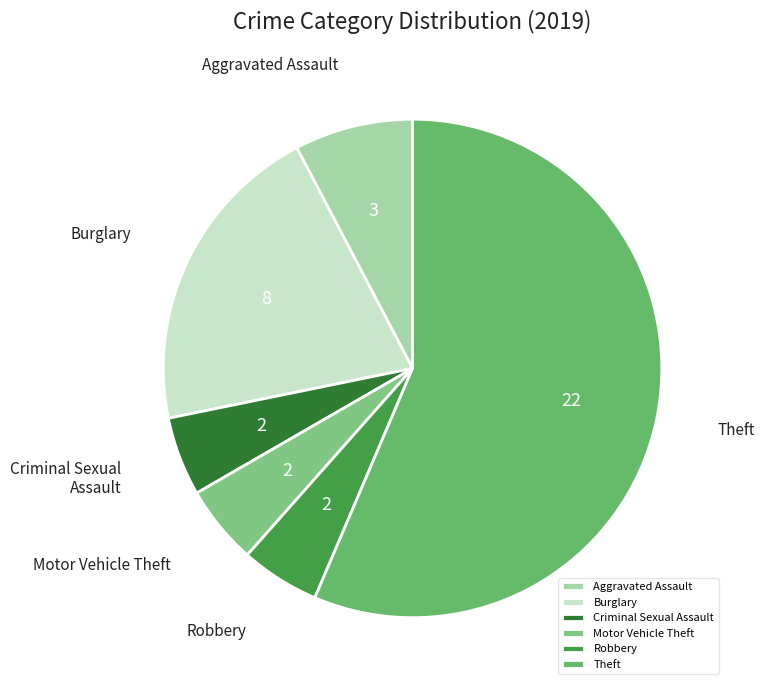

The Aggravated Assault slice represents 8% of the pie. True or false?

True